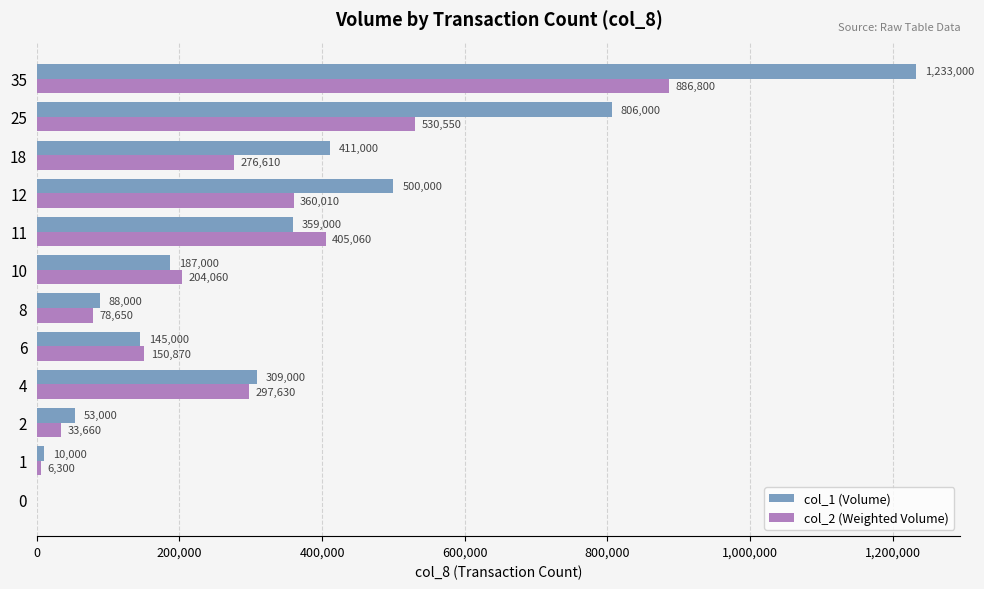

What are all the series names shown in the legend?

col_1 (Volume), col_2 (Weighted Volume)